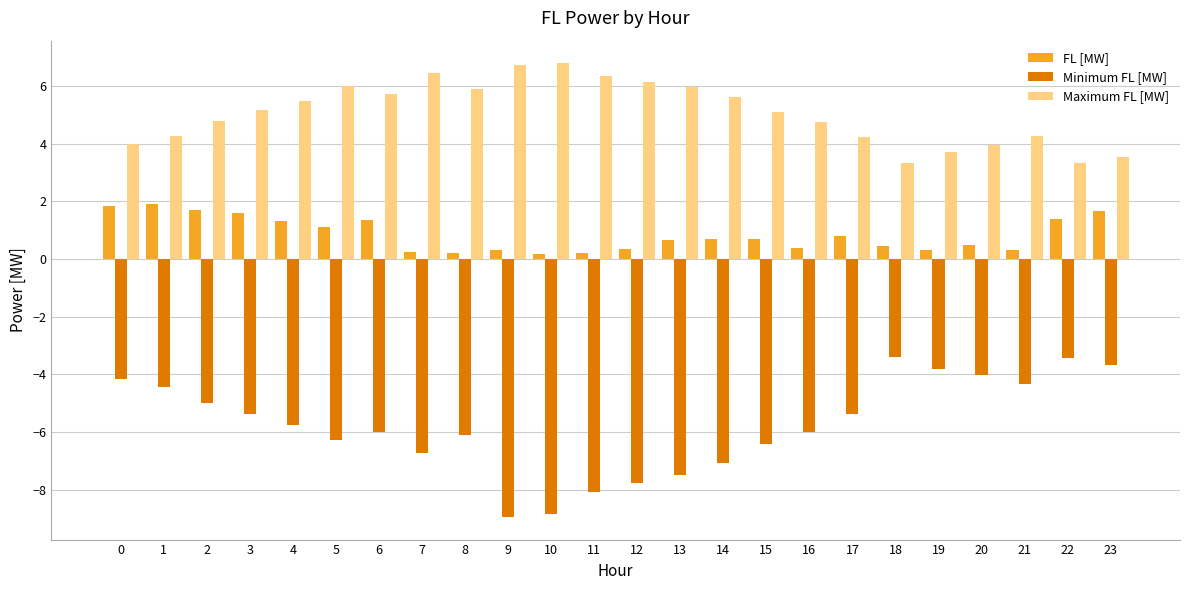

Which series has the largest range (max minus min)?

Minimum FL [MW]